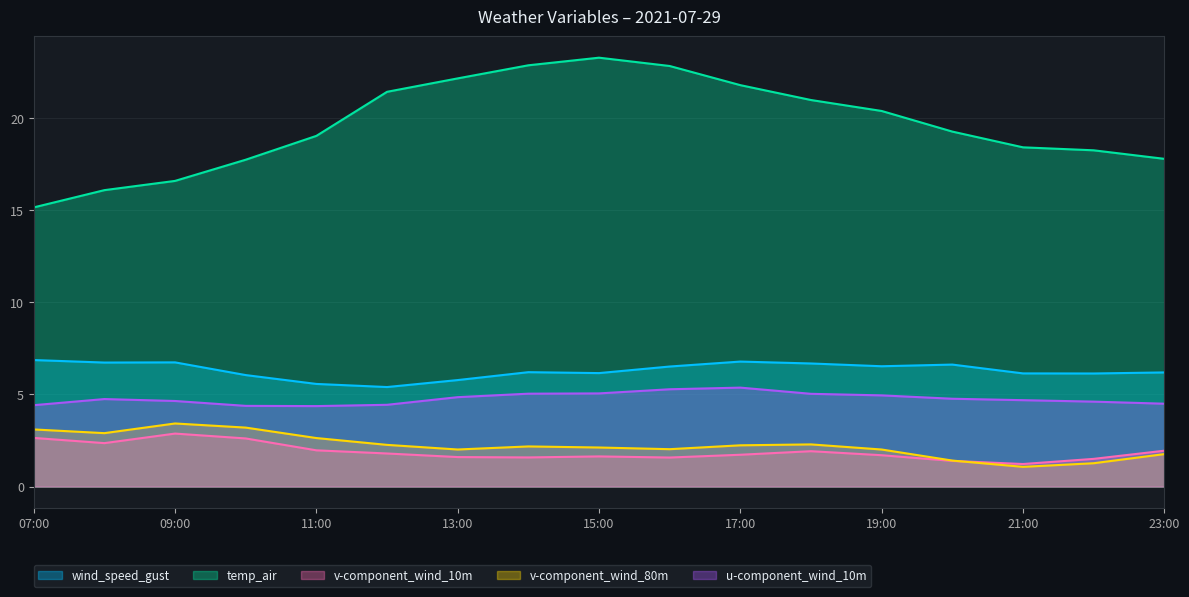

What is the minimum value for wind_speed_gust?

5.4